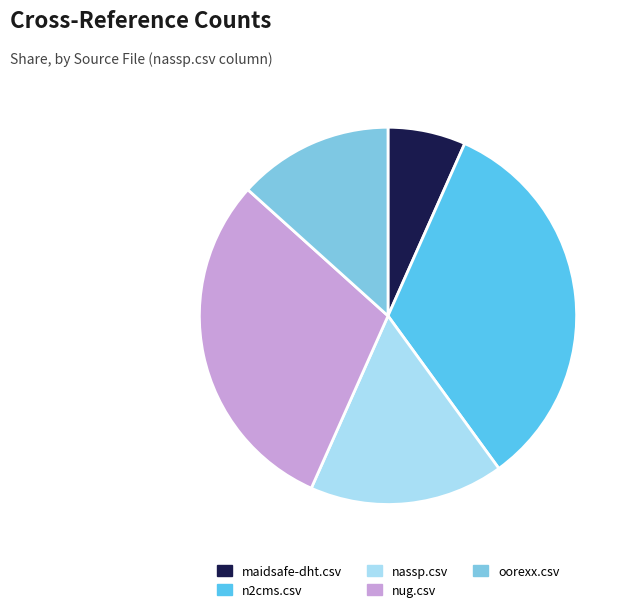

What is the ratio of the value at maidsafe-dht.csv to the value at nassp.csv?

0.4